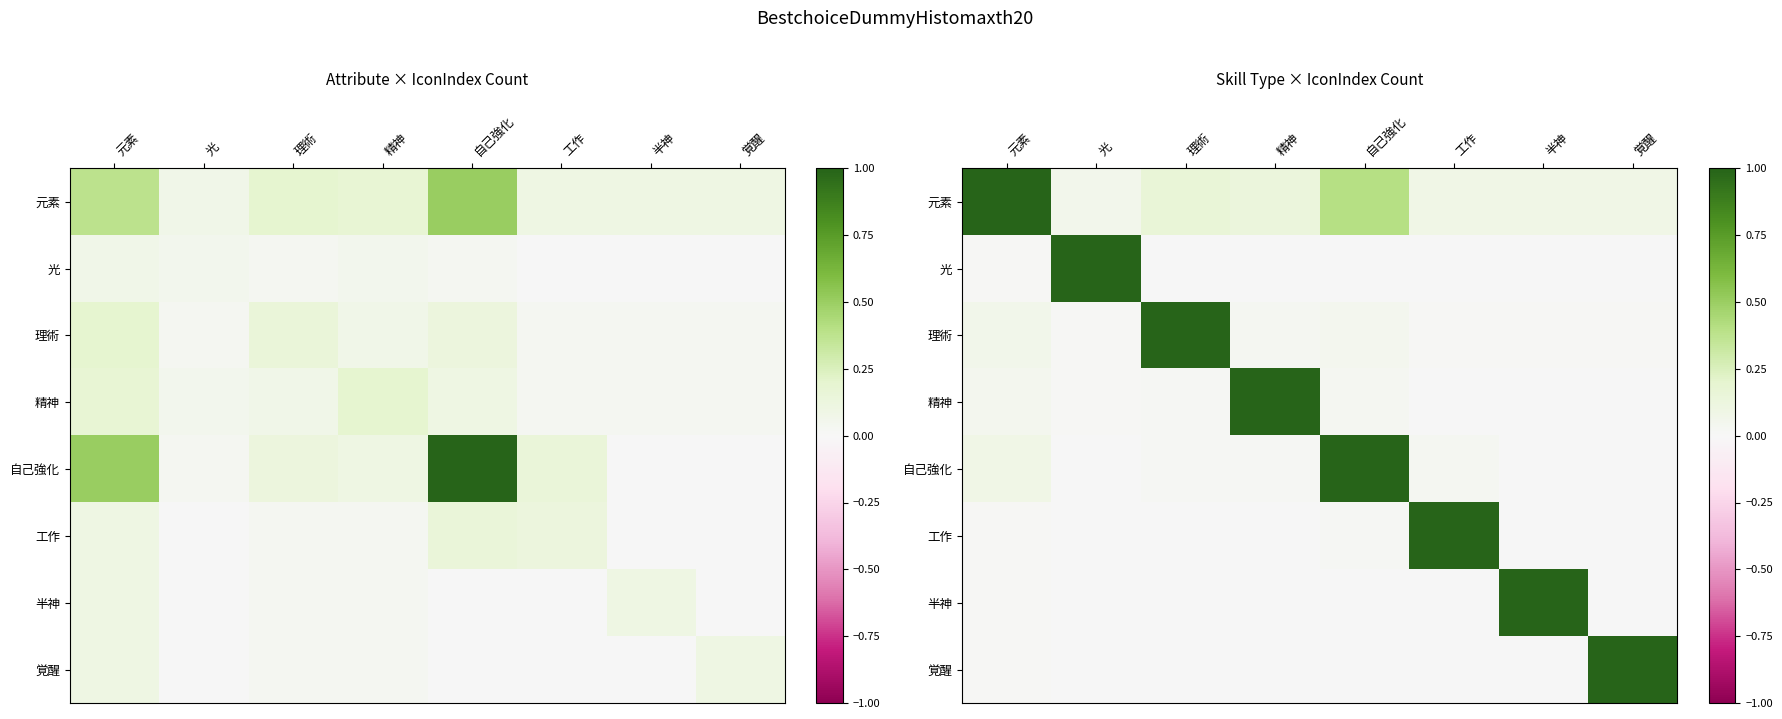

At which label is 元素 closest to 0?

光